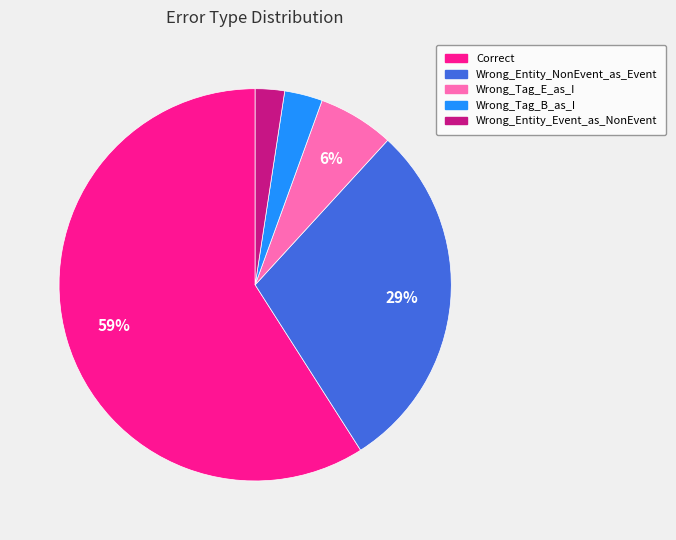

What percentage is the Wrong_Tag_E_as_I slice, to the nearest percent?

6%